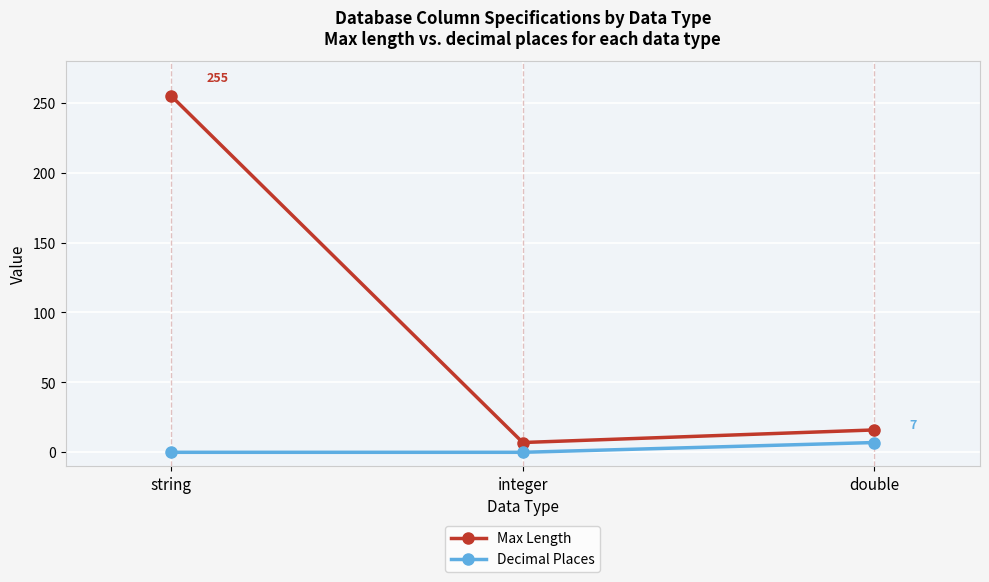

What is the average value of the Max Length series?

93